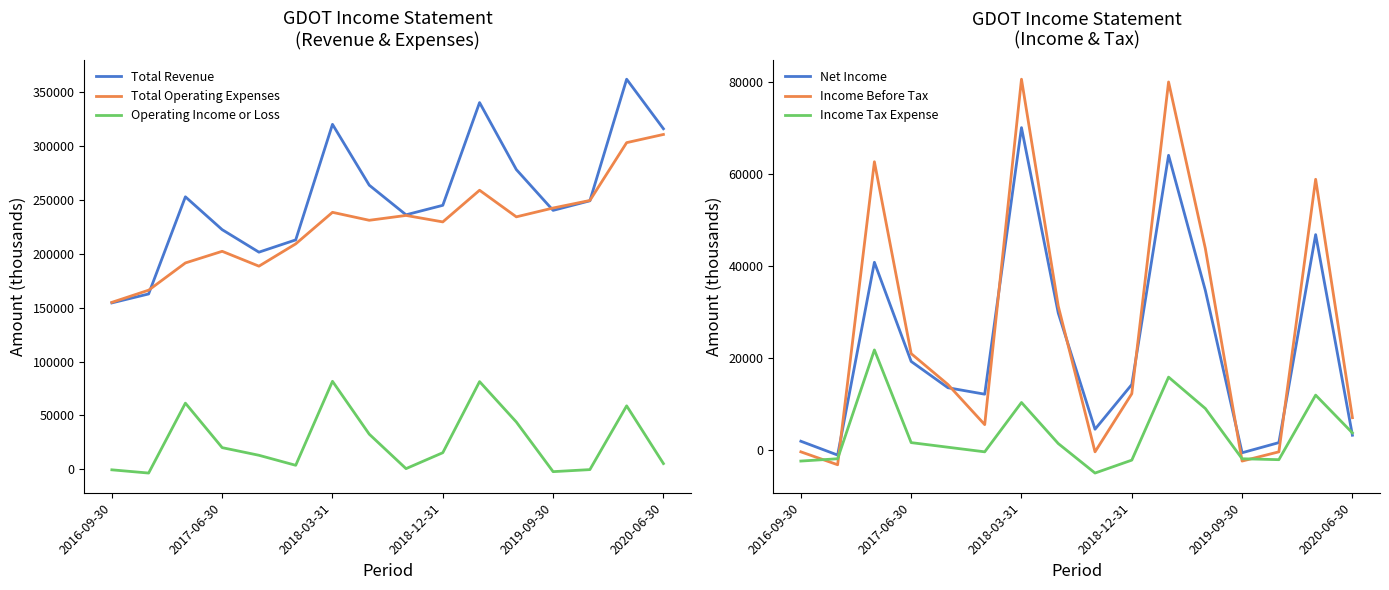

Is the value of Total Operating Expenses at 2018-03-31 greater than the value of Operating Income or Loss at 2019-09-30?

Yes